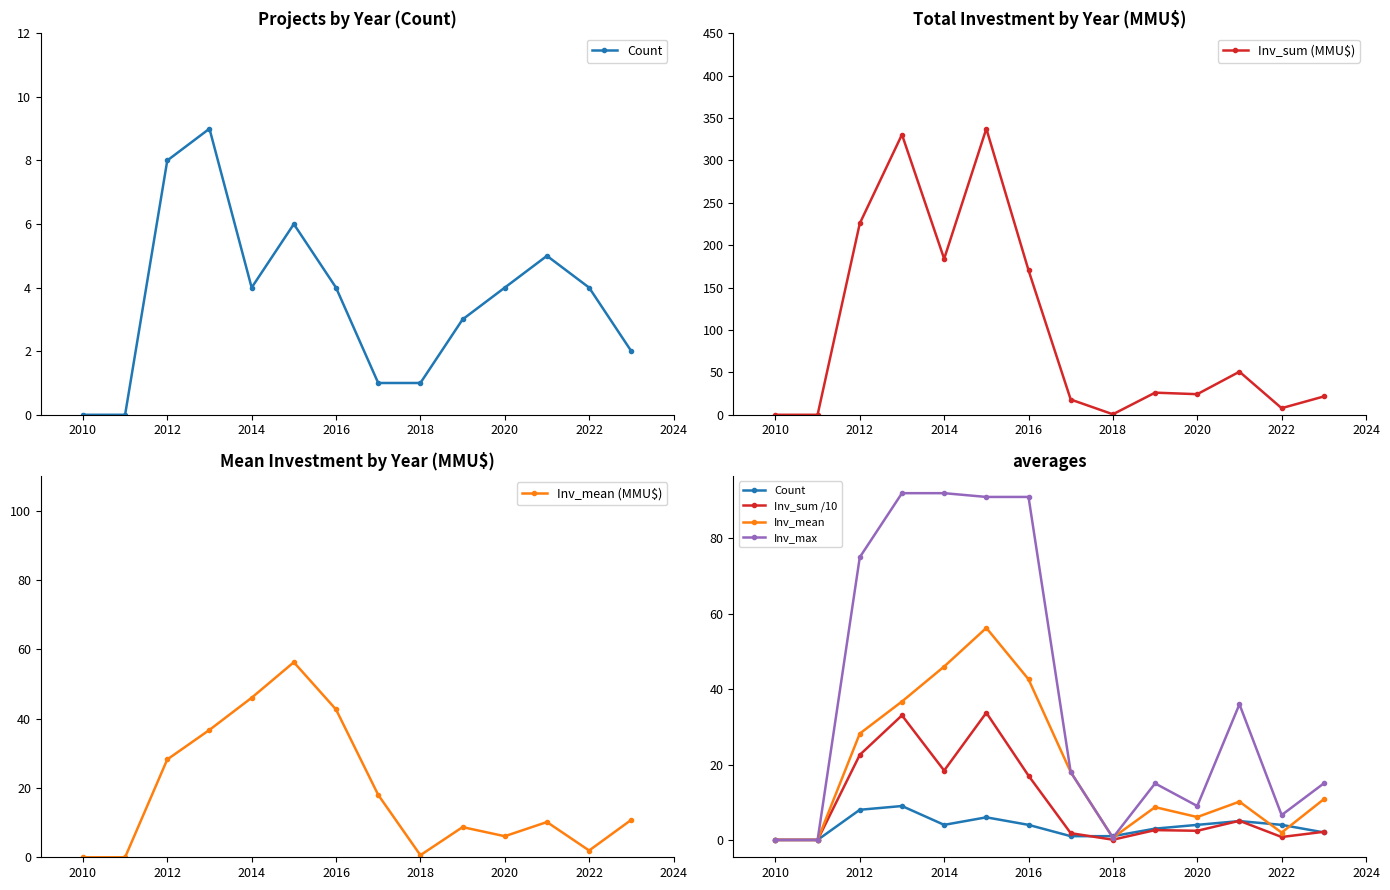

True or false: Inv_mean (MMU$) has more than 1 interior local peaks.

True